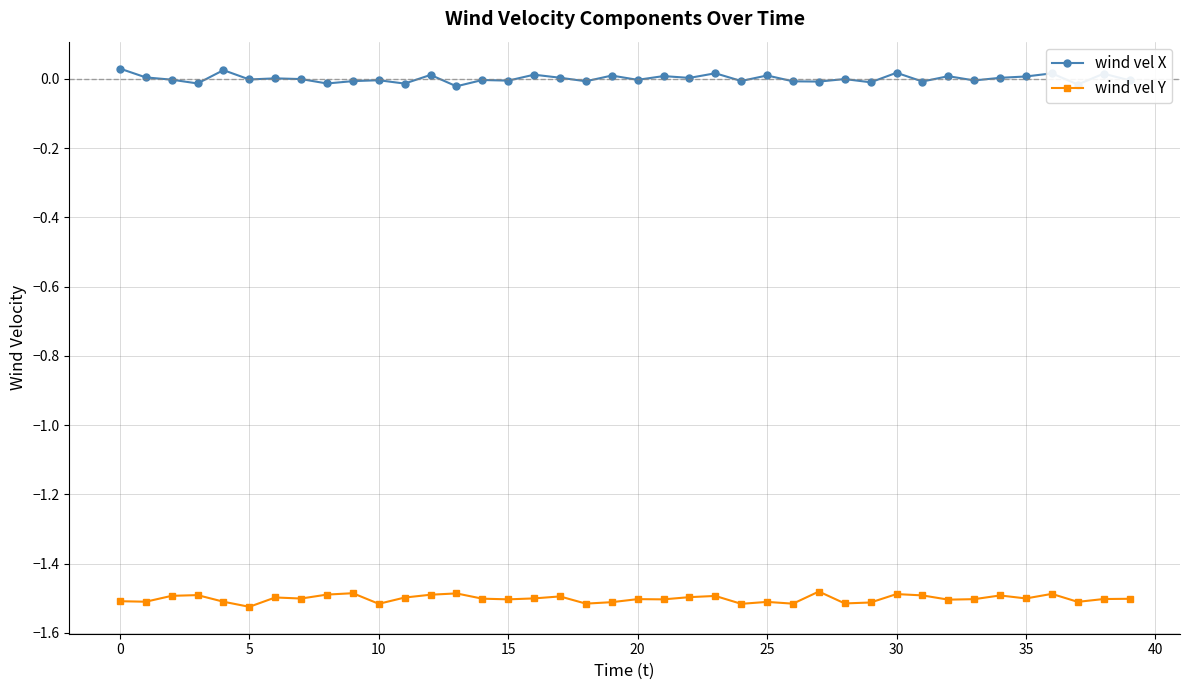

List the series in order of their peak value, highest first.

wind vel X, wind vel Y